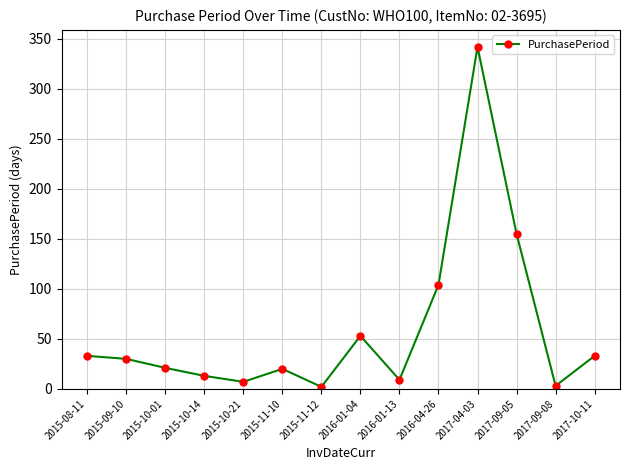

Which label corresponds to the largest value in the chart?

2017-04-03